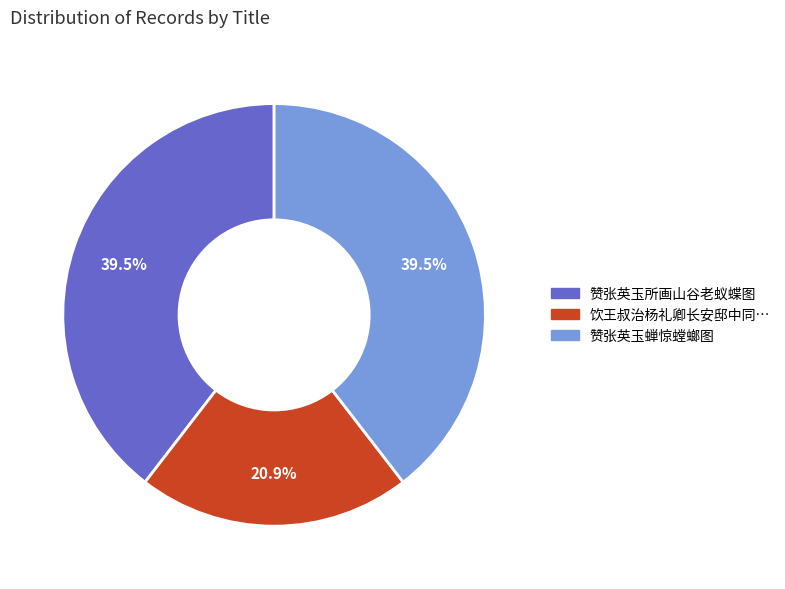

What is the smallest slice in the pie chart?

饮王叔治杨礼卿长安邸中同…